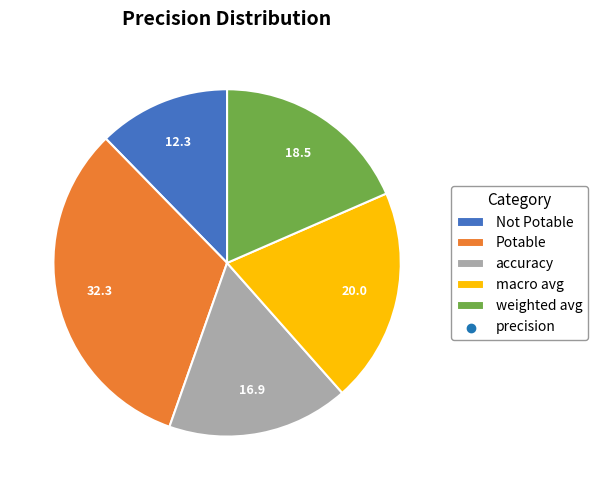

Is there any slice that represents more than half of the pie?

No